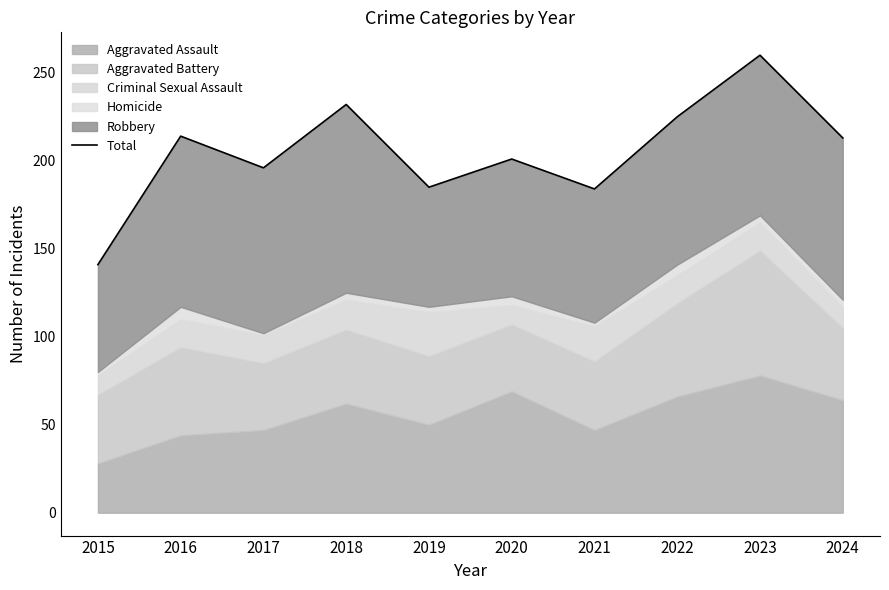

List the labels in order of value, largest first.

2023, 2018, 2022, 2016, 2024, 2020, 2017, 2019, 2021, 2015